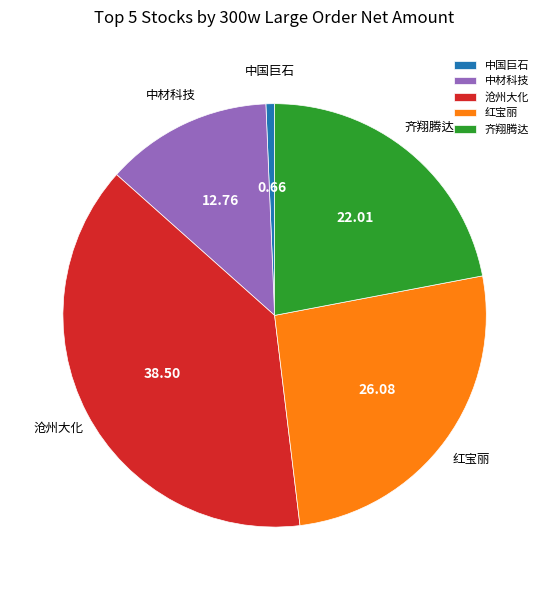

Is there a majority slice in this chart?

No